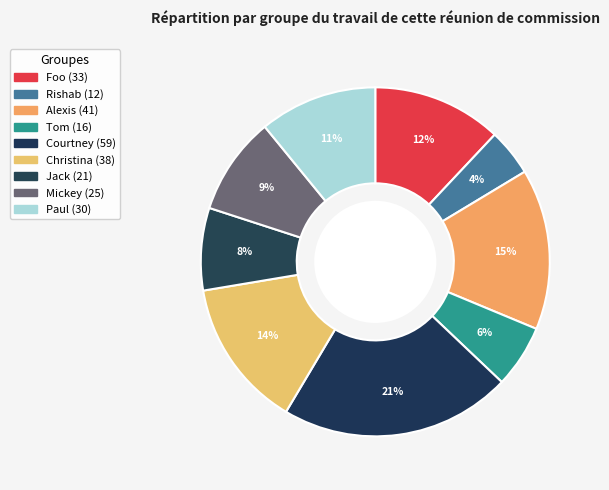

Is it true that Paul is 11% of the pie?

True